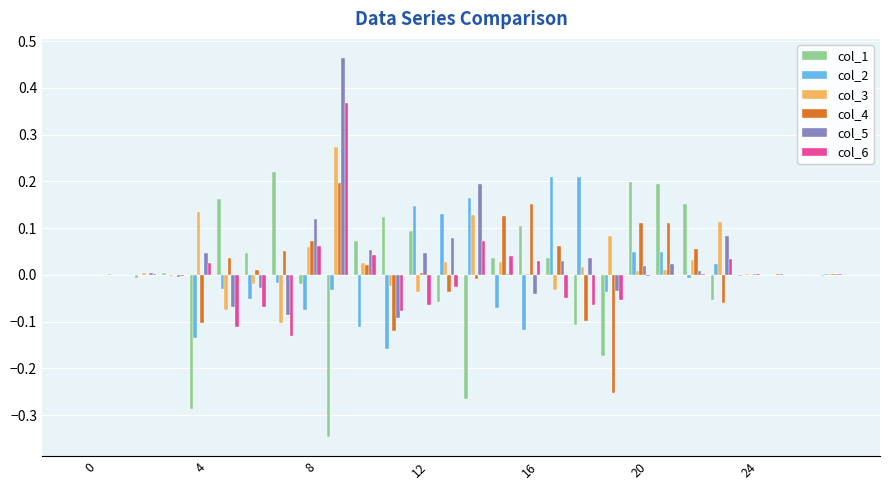

Which series has the widest spread of values?

col_1